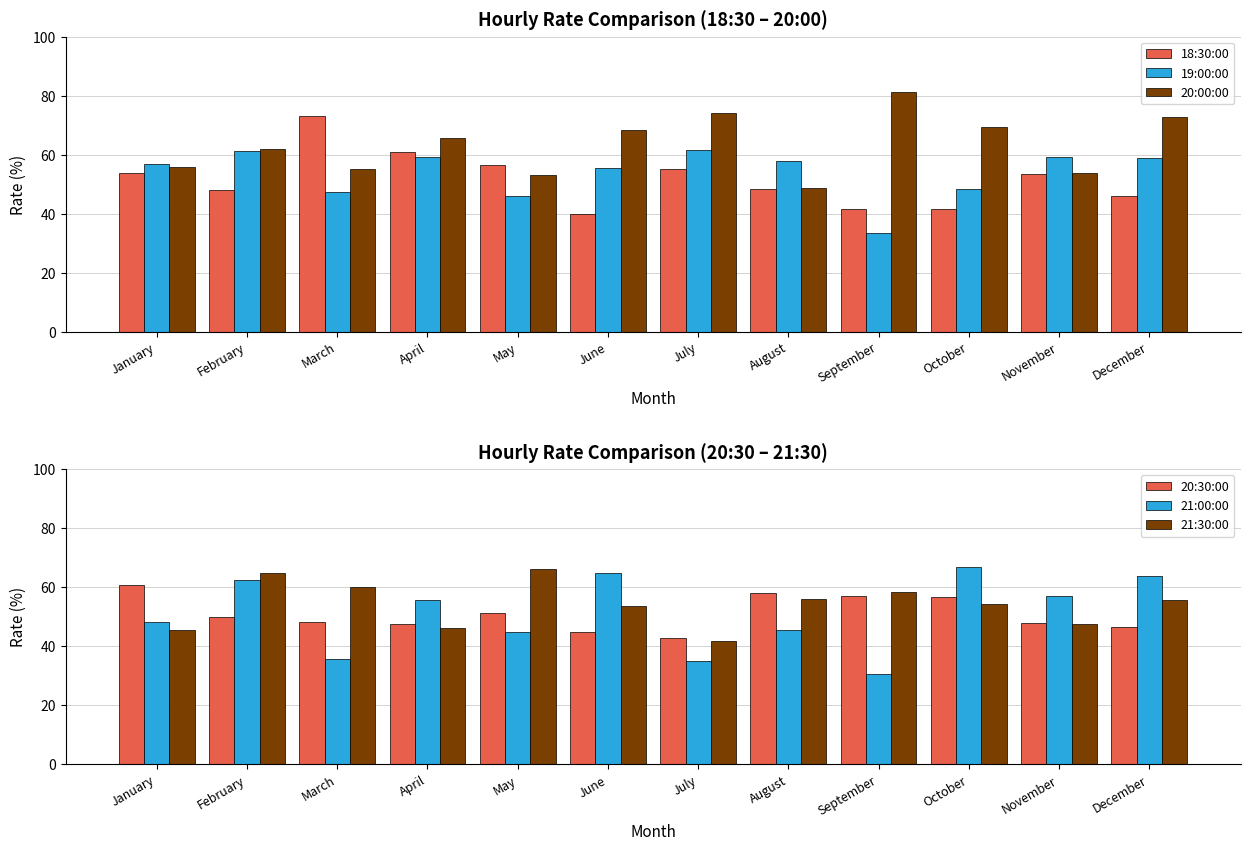

What are all the series names shown in the legend?

18:30:00, 19:00:00, 20:00:00, 20:30:00, 21:00:00, 21:30:00